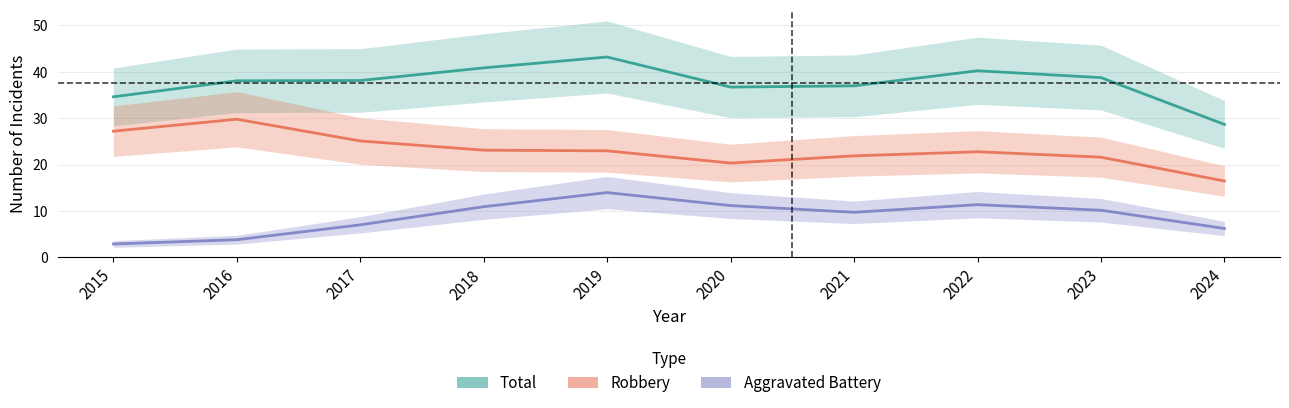

True or false: Robbery and Aggravated Battery cross at least once.

False